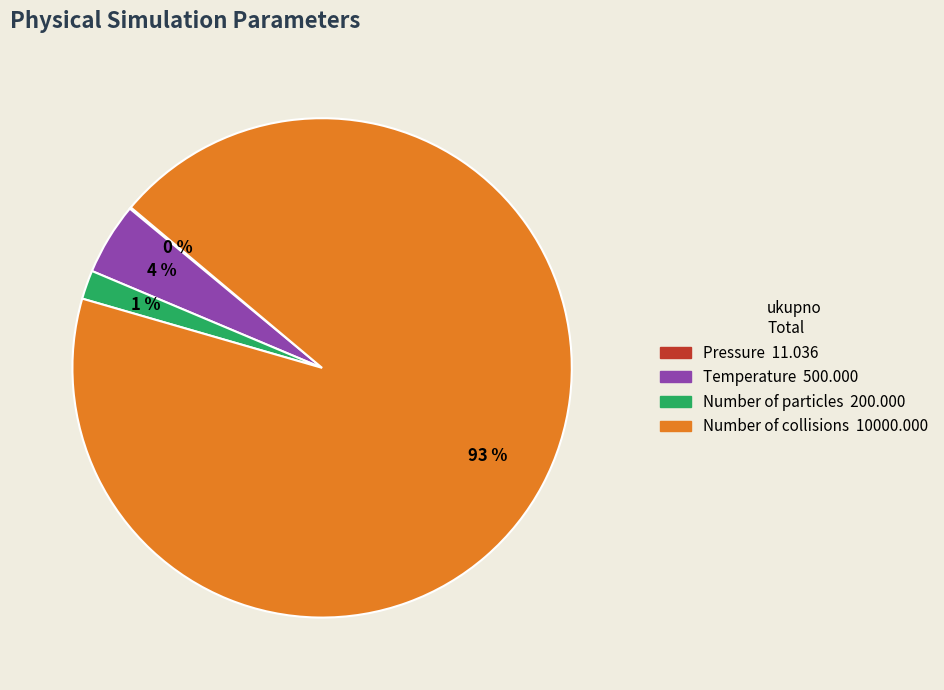

To the nearest percent, what is the difference between the Number of particles and Pressure slice percentages?

2%